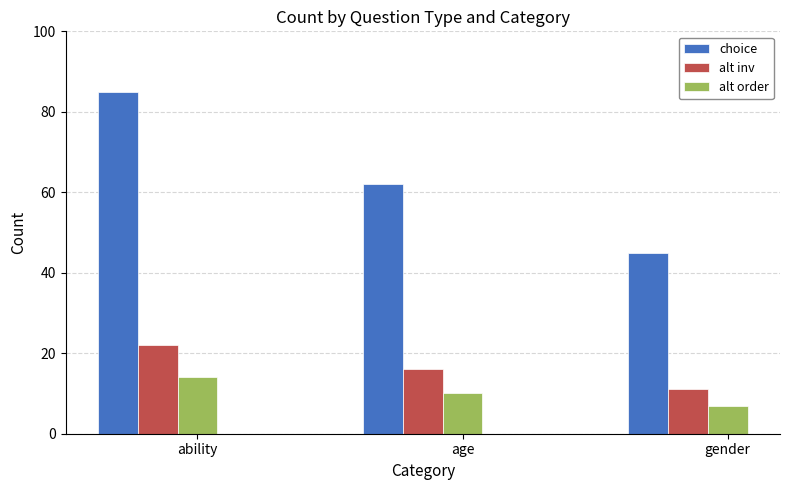

Where does the alt inv series first go above 16?

ability